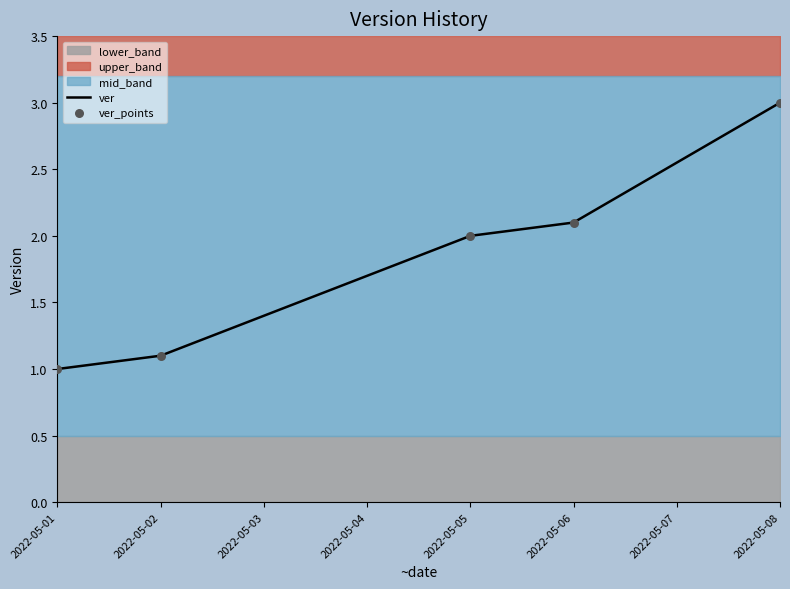

Which series contains the highest Y value?

ver